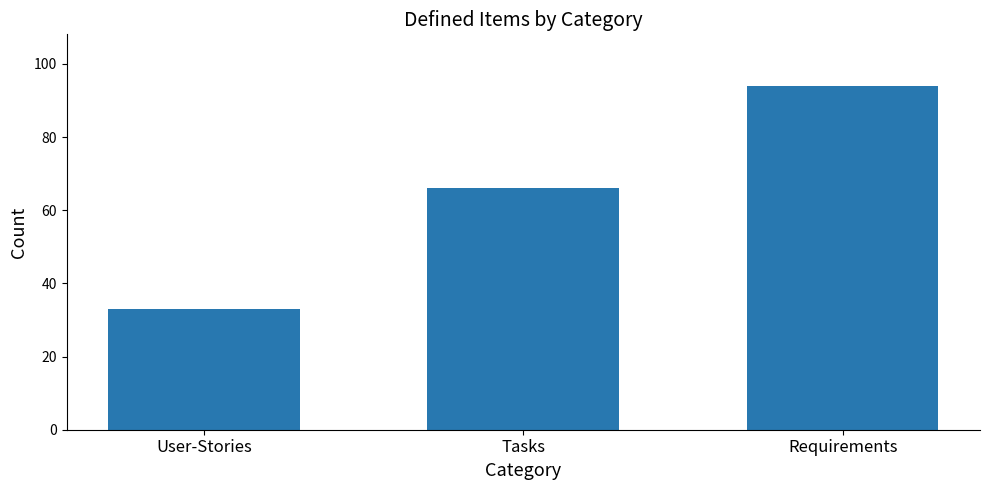

Rank the categories by value from highest to lowest.

Requirements, Tasks, User-Stories